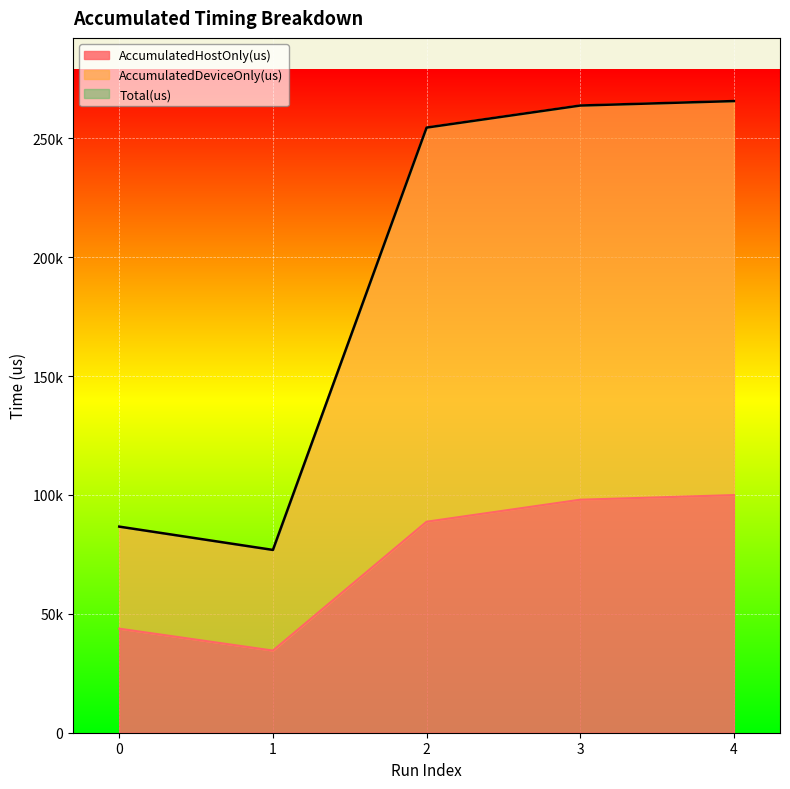

Does the chart display data point markers on the line(s)?

No